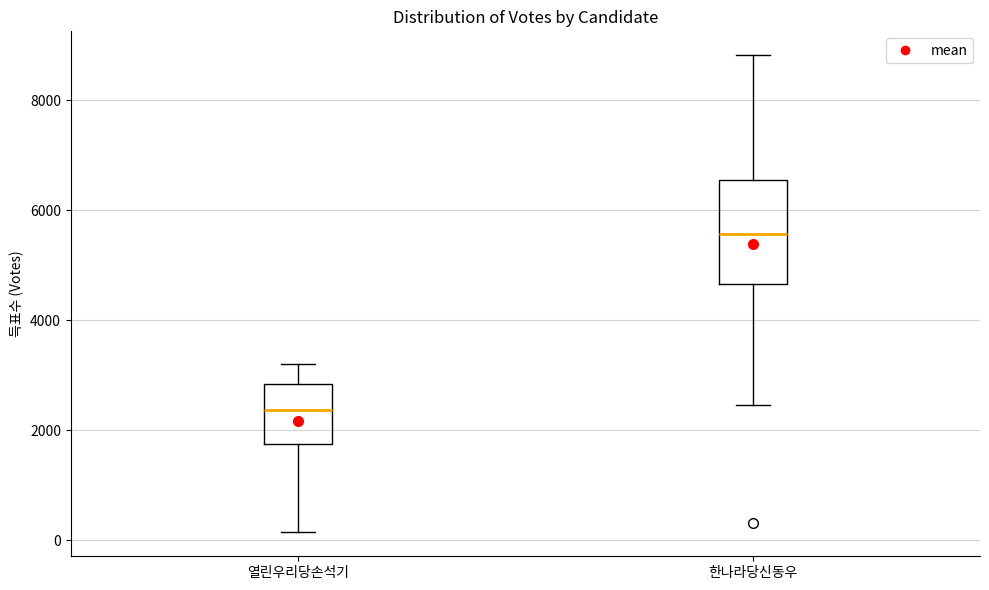

Where does the upper whisker of the box for 열린우리당손석기 end on the y-axis? The values are not printed on the chart, so give them approximately, as read against the axis.

3200